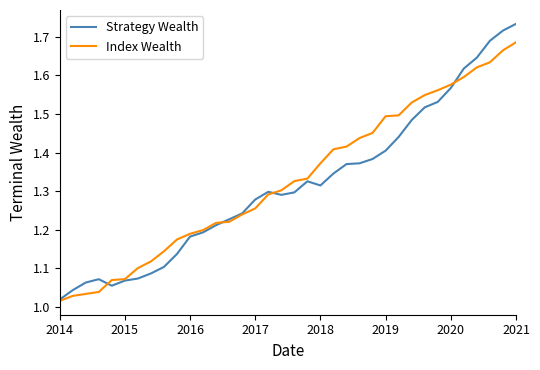

List the series in order of their peak value, lowest first.

Index Wealth, Strategy Wealth